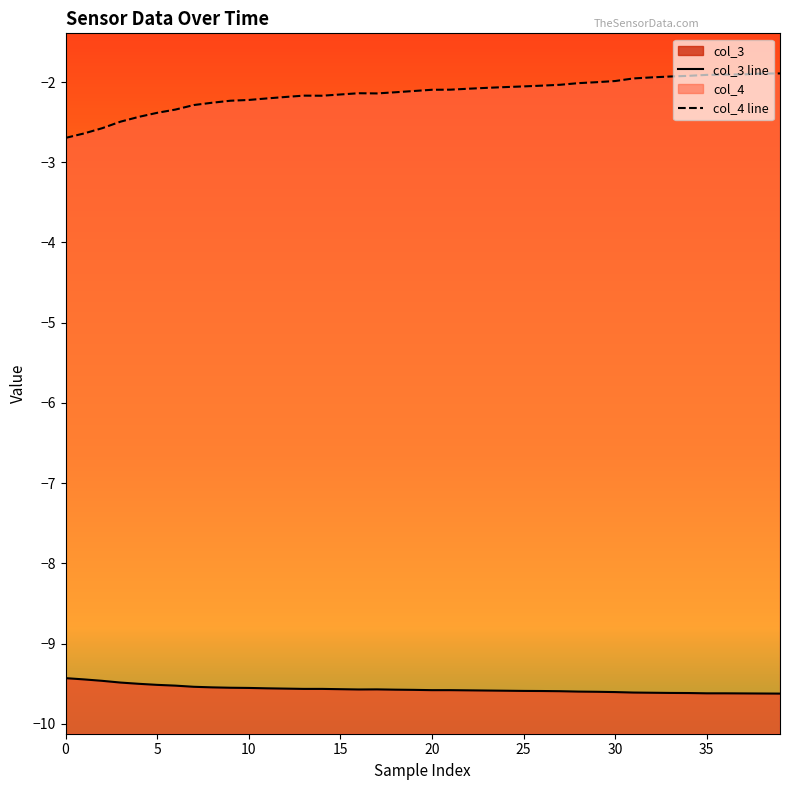

What is the value of the col_3 line point at the 23rd from the left?

-9.6